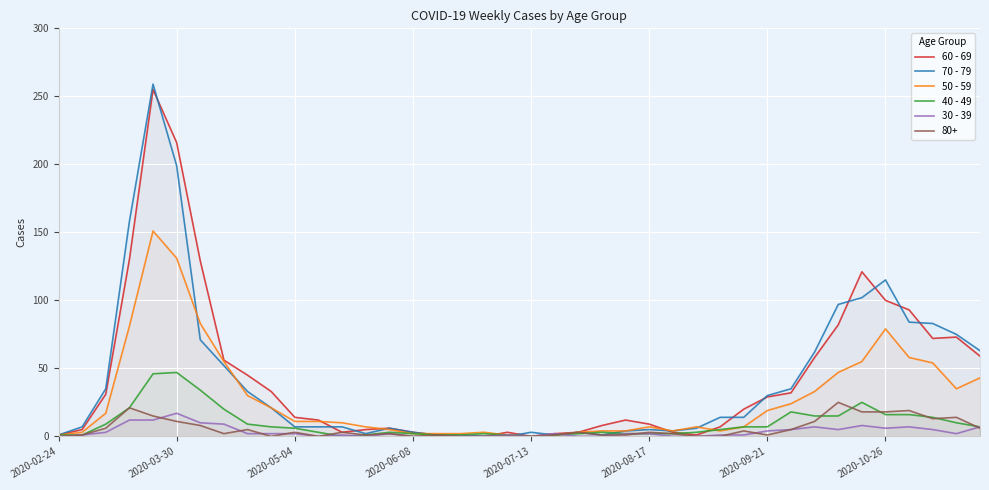

Where is 70 - 79 nearest to the value 129?

2020-10-26